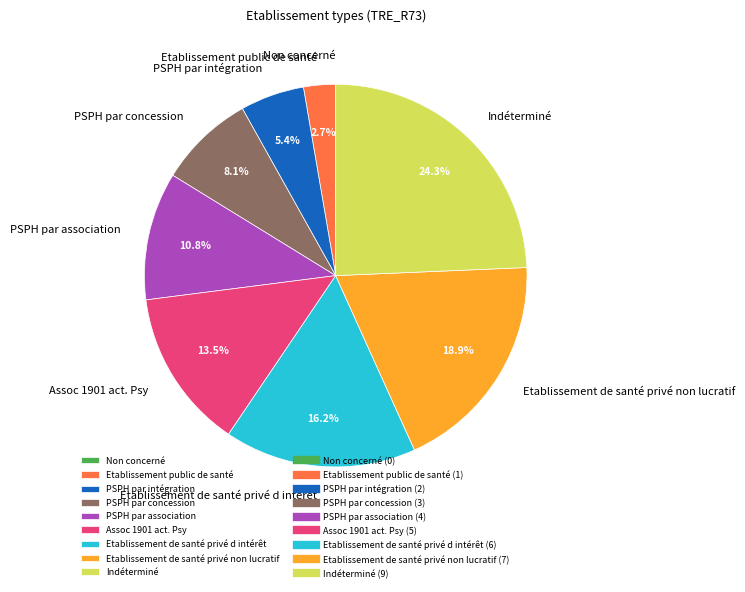

Which has a higher value, Etablissement de santé privé non lucratif or Etablissement public de santé?

Etablissement de santé privé non lucratif